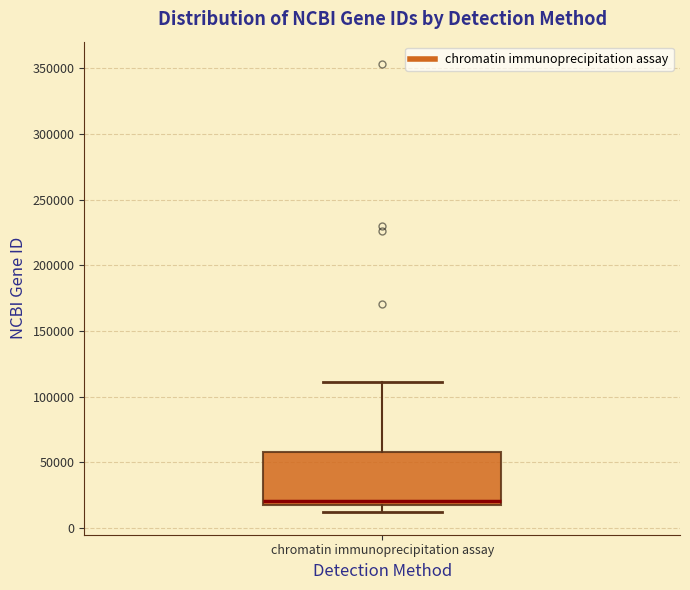

Read this box plot against the y-axis: the position of the median line, the range covered by the box, and the ends of both whiskers. The values are not printed on the chart, so give them approximately, as read against the axis.

median 20000 (just above the box's lower edge), box 20000 to 60000, whiskers 10000 to 110000